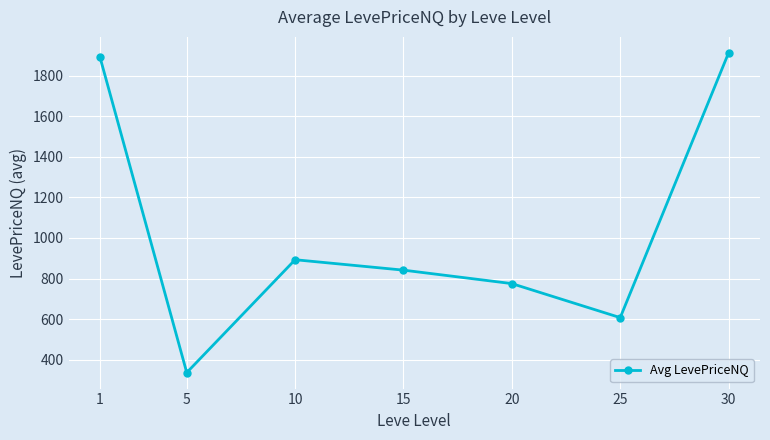

List the labels in order of value, largest first.

30, 1, 10, 15, 20, 25, 5